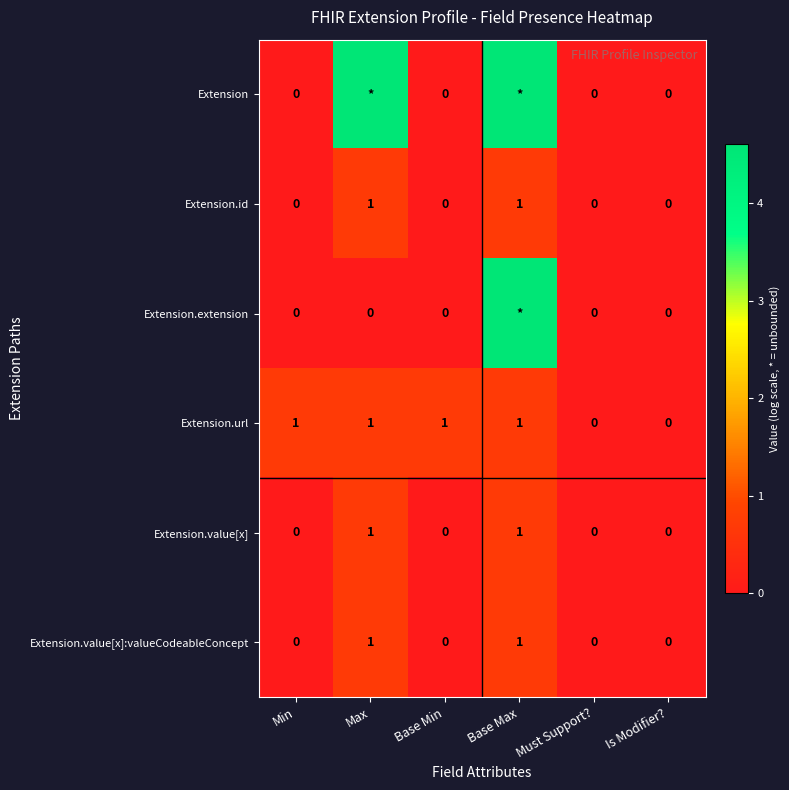

Is the value of Extension.id at Max greater than the value of Extension.extension at Min?

Yes